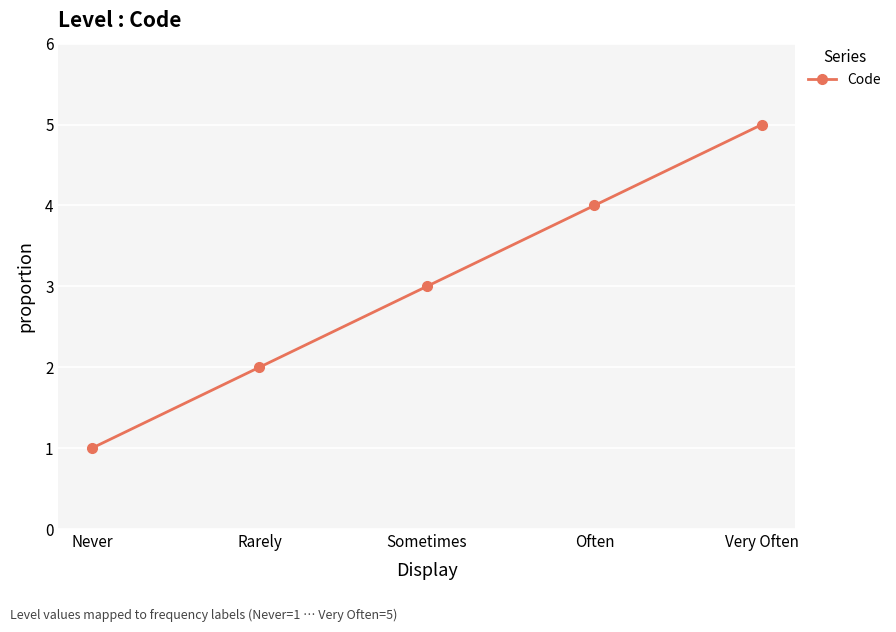

How many lines are shown in the chart?

1